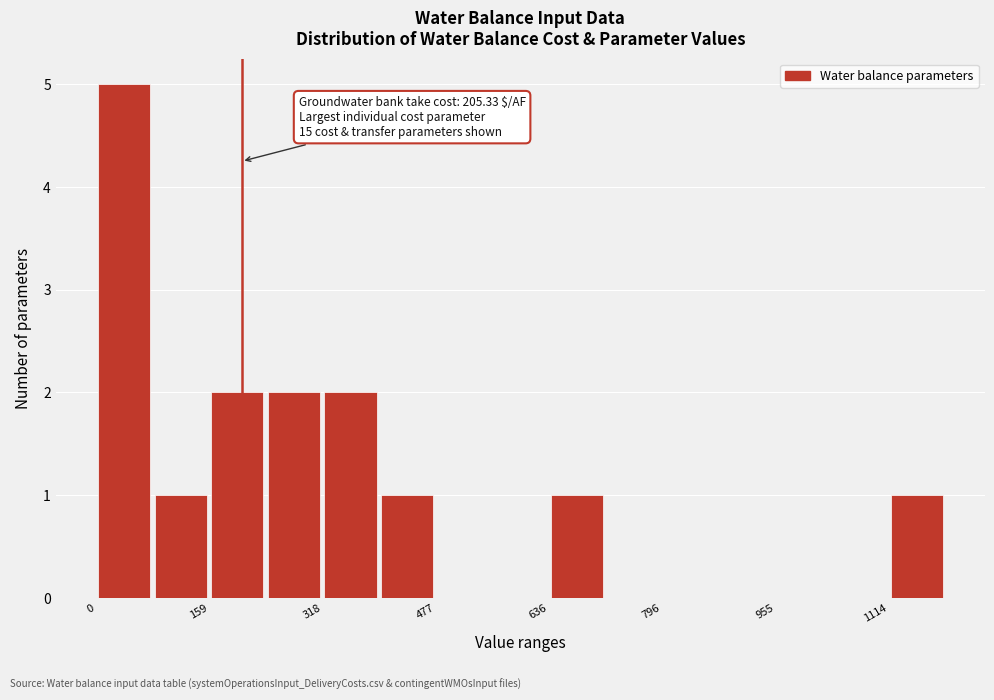

Read against the x-axis, roughly where is the centre of the tallest bar?

40